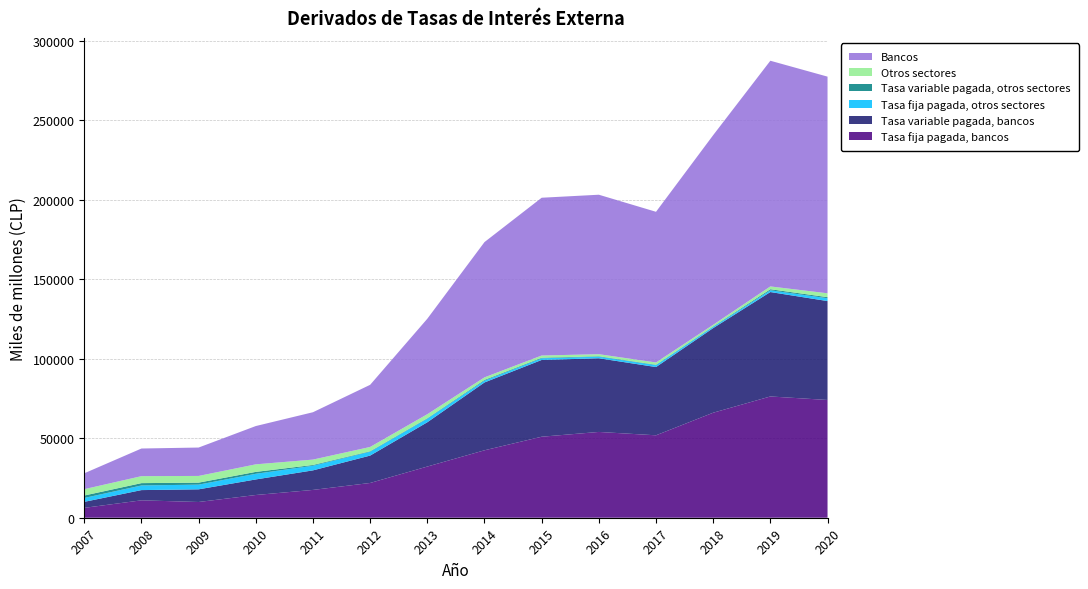

Reading left to right, extract all data points from this chart.

Tasa fija pagada, bancos: 2007=6205	2008=10940	2009=9895	2010=14287	2011=17484	2012=21852	2013=32179	2014=42394	2015=50924	2016=53934	2017=51820	2018=66016	2019=76234	2020=74024
Tasa variable pagada, bancos: 2007=3779	2008=6435	2009=7957	2010=9785	2011=12291	2012=17218	2013=27833	2014=42650	2015=48261	2016=46317	2017=42903	2018=53199	2019=65645	2020=62178
Tasa fija pagada, otros sectores: 2007=2454	2008=2911	2009=2960	2010=3562	2011=2918	2012=2421	2013=2281	2014=1148	2015=1050	2016=1005	2017=1185	2018=795	2019=1098	2020=1789
Tasa variable pagada, otros sectores: 2007=1532	2008=1469	2009=1251	2010=1184	2011=469	2012=288	2013=253	2014=451	2015=347	2016=272	2017=254	2018=247	2019=665	2020=655
Otros sectores: 2007=3985	2008=4381	2009=4211	2010=4746	2011=3387	2012=2709	2013=2534	2014=1599	2015=1397	2016=1277	2017=1439	2018=1042	2019=1763	2020=2444
Bancos: 2007=9985	2008=17375	2009=17852	2010=24072	2011=29775	2012=39070	2013=60013	2014=85044	2015=99185	2016=100252	2017=94723	2018=119215	2019=141879	2020=136202